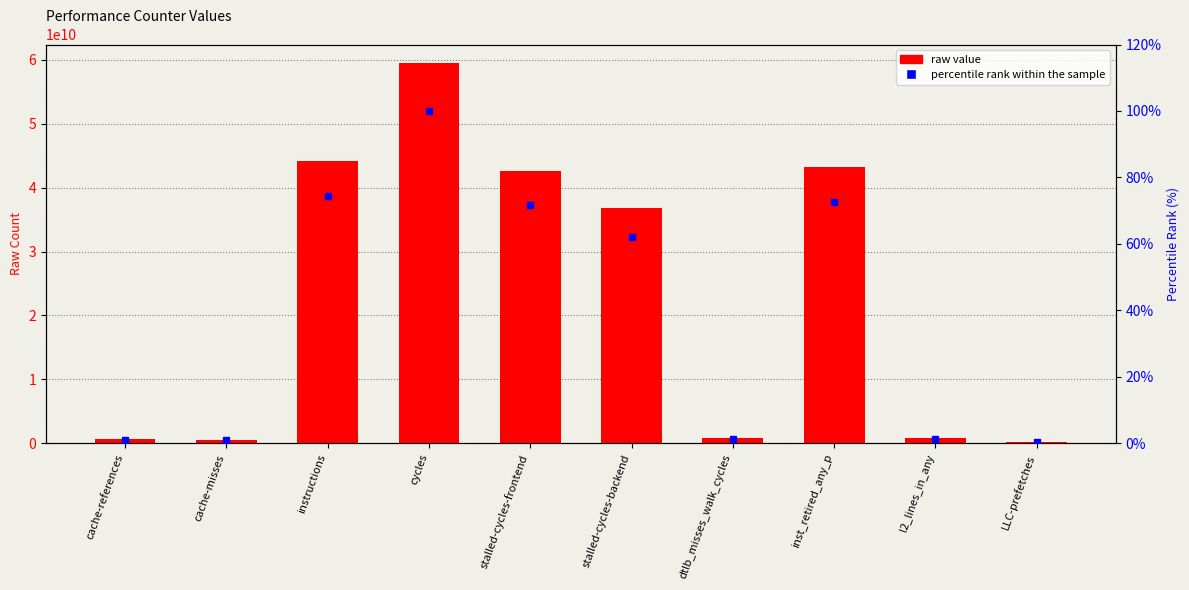

Reading right to left, list all the values displayed in this chart.

LLC-prefetches=196229512	l2_lines_in_any=796788620	inst_retired_any_p=43194722940	dtlb_misses_walk_cycles=826706651	stalled-cycles-backend=36807211862	stalled-cycles-frontend=42611237049	cycles=59420476435	instructions=44151492808	cache-misses=548097971	cache-references=592824038